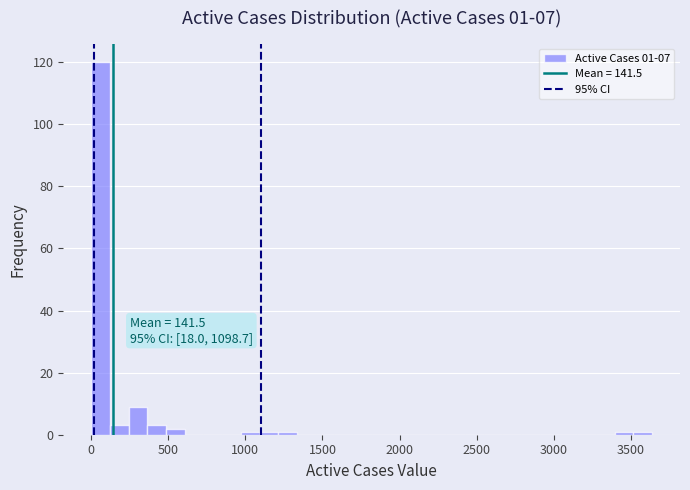

Read against the x-axis, roughly where is the centre of the tallest bar?

50